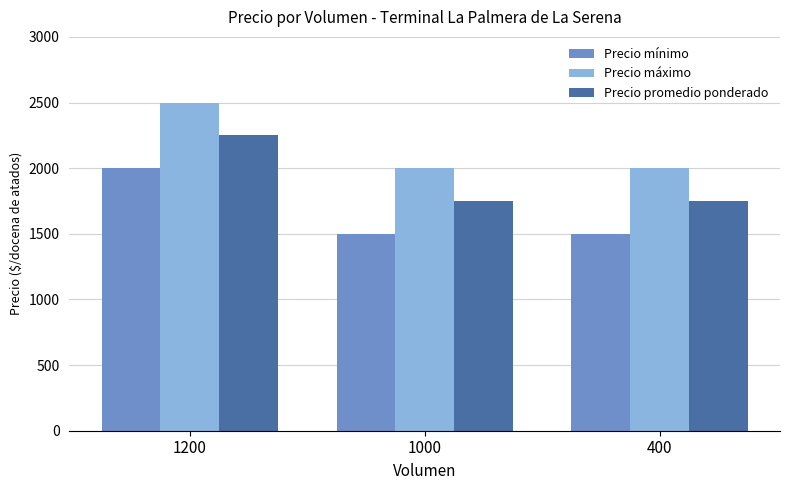

List the series in order of their overall mean, highest first.

Precio máximo, Precio promedio ponderado, Precio mínimo